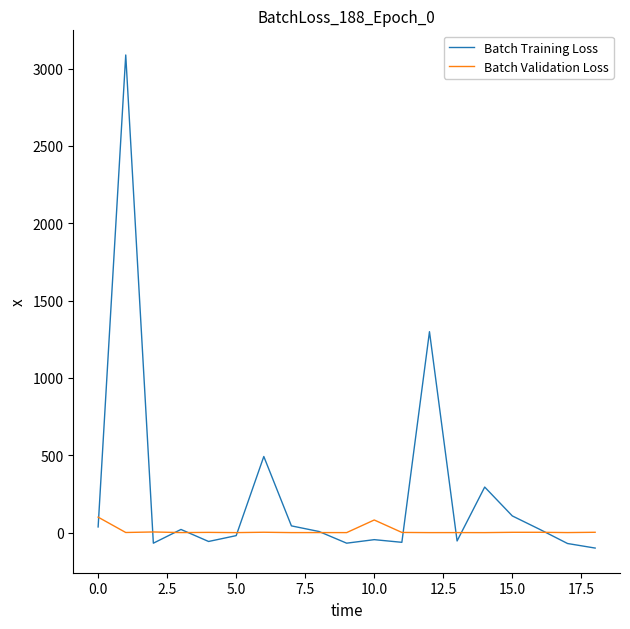

What is the maximum value shown in the chart?

3087.8